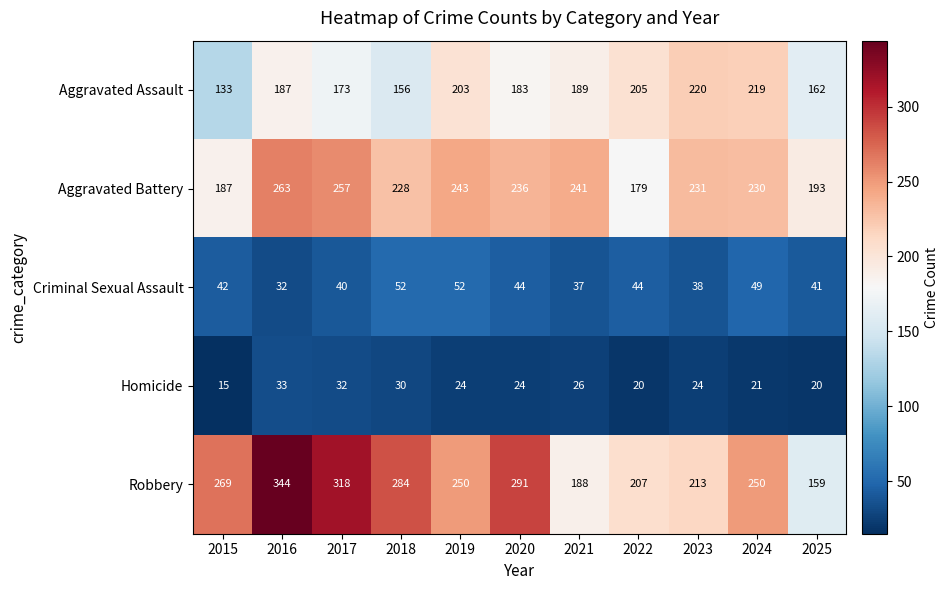

Which label corresponds to the smallest value in the chart?

2015